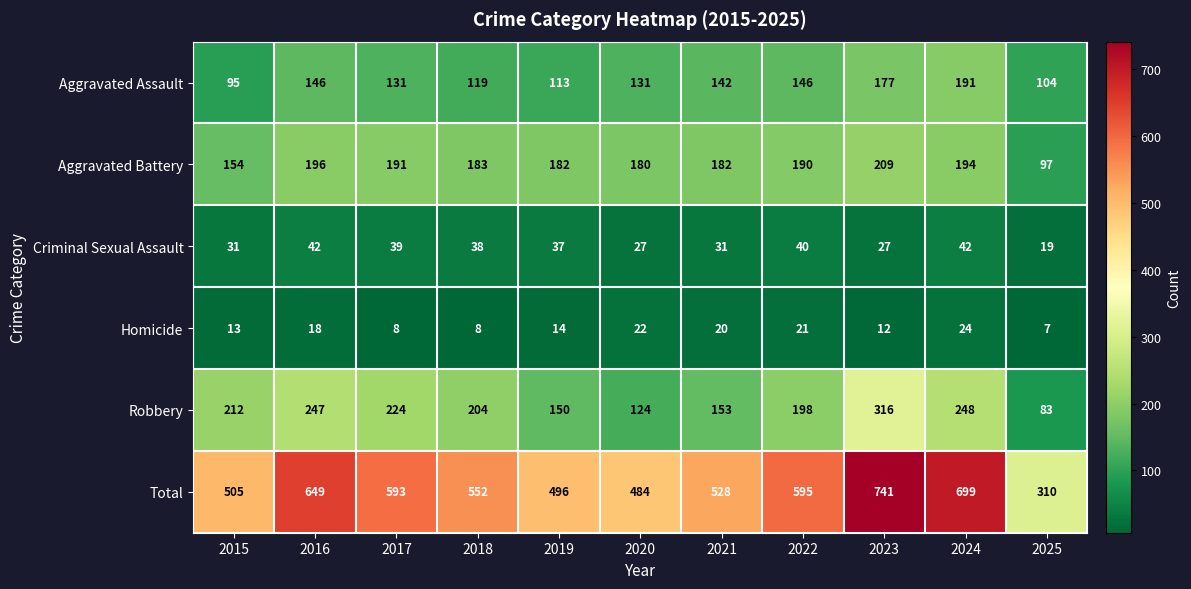

What is the spread (max minus min) of values at 2023?

729